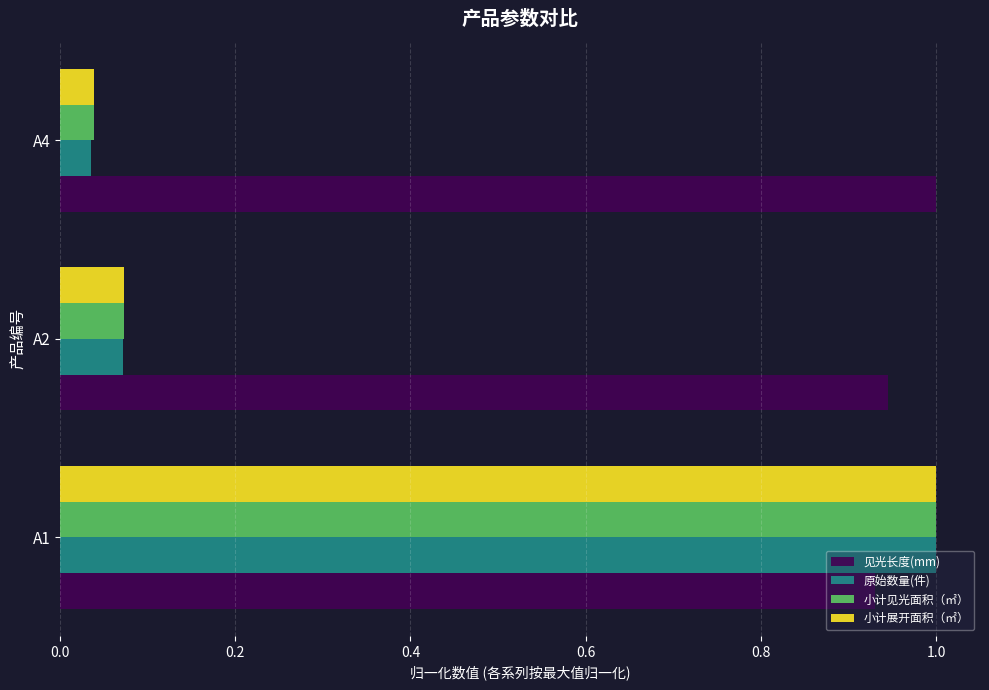

Count the number of data series in this chart.

4